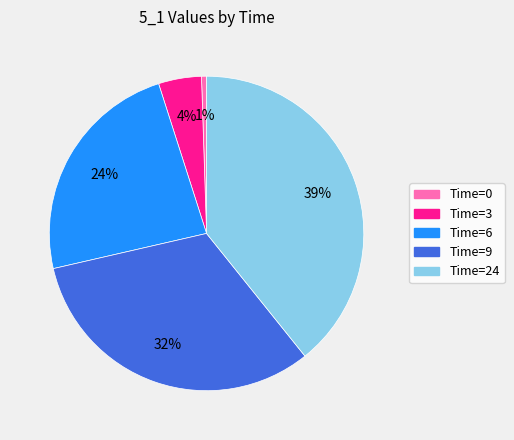

Is there a majority slice in this chart?

No